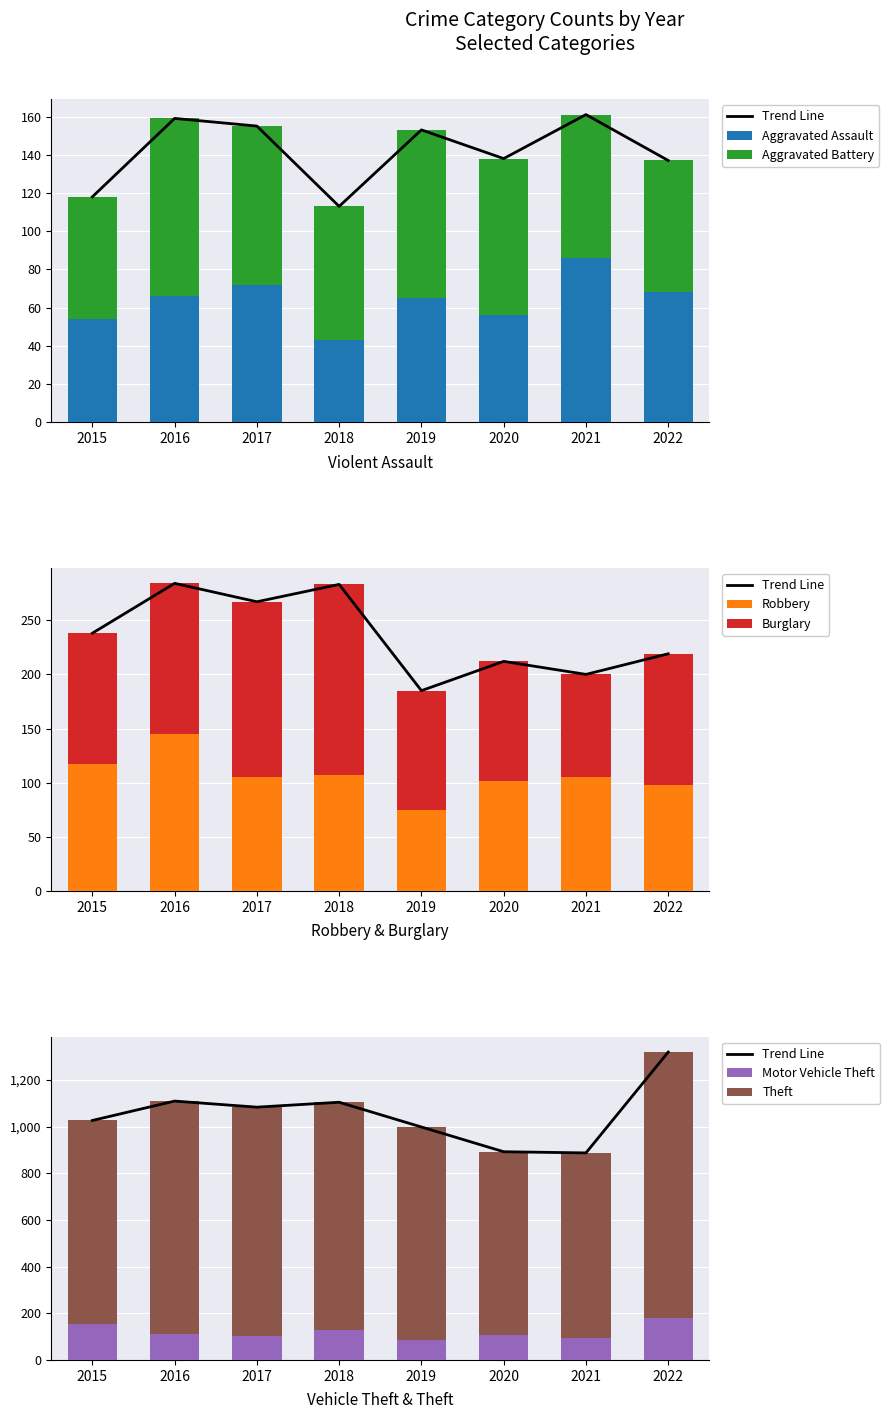

Reading left to right, extract all data points from this chart.

Aggravated Assault: 54	66	72	43	65	56	86	68
Aggravated Battery: 64	93	83	70	88	82	75	69
Robbery: 117	145	105	107	75	102	105	98
Burglary: 121	139	162	176	110	110	95	121
Motor Vehicle Theft: 152	110	104	127	84	109	96	179
Theft: 874	999	979	977	914	783	791	1140